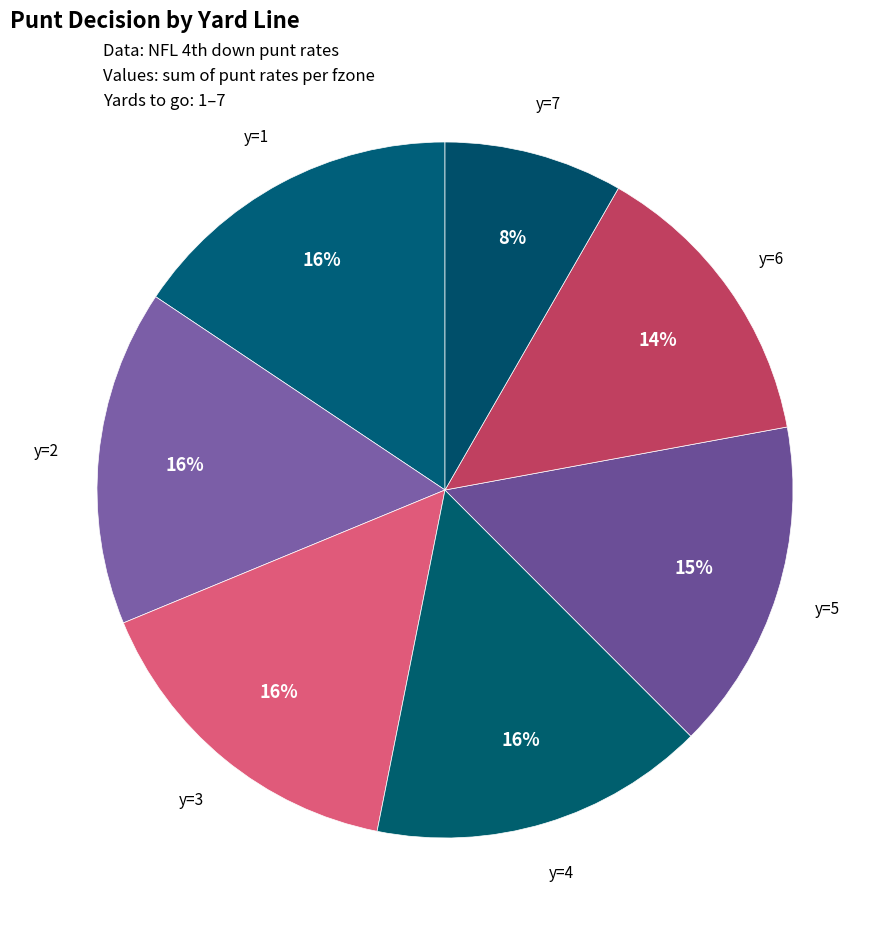

What is the smallest slice in the pie chart?

y=7